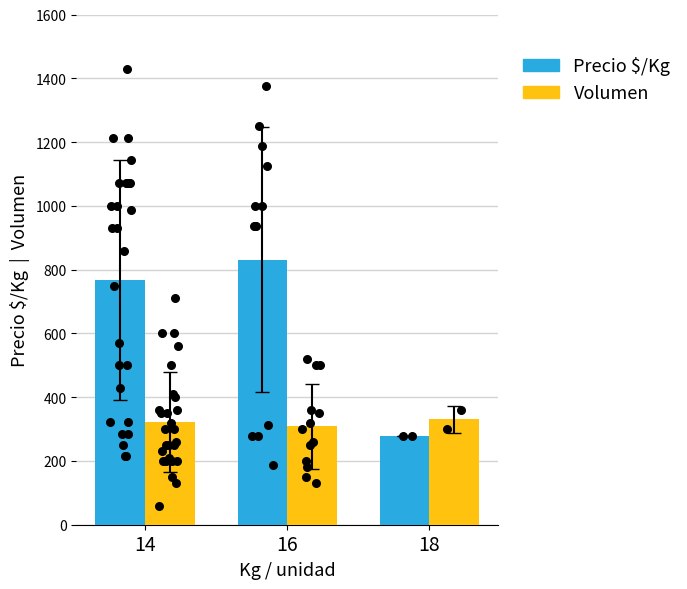

At how many categories does at least one series exceed 532?

2